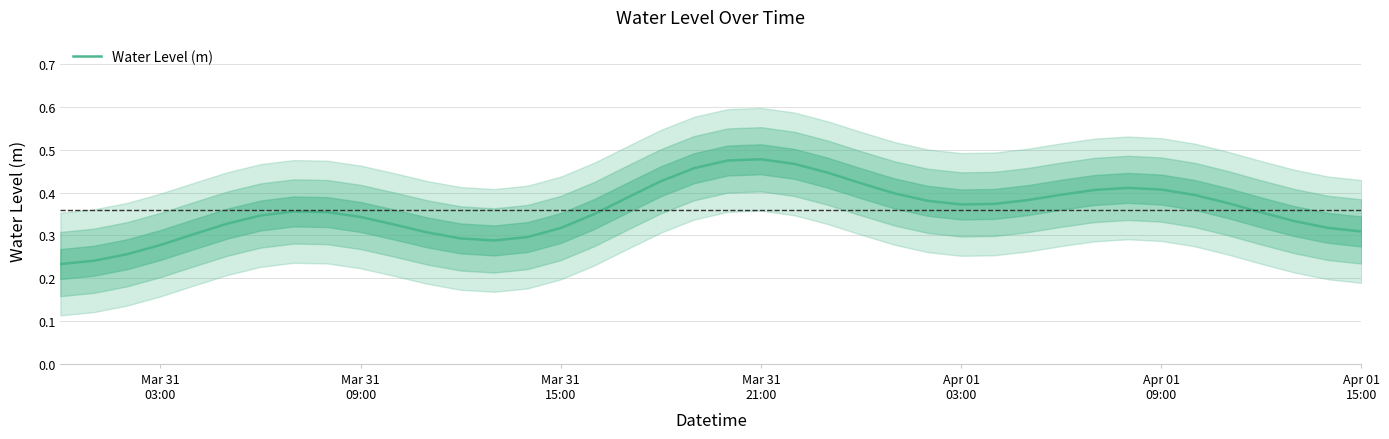

The value at 37 is 0.4. True or false?

False